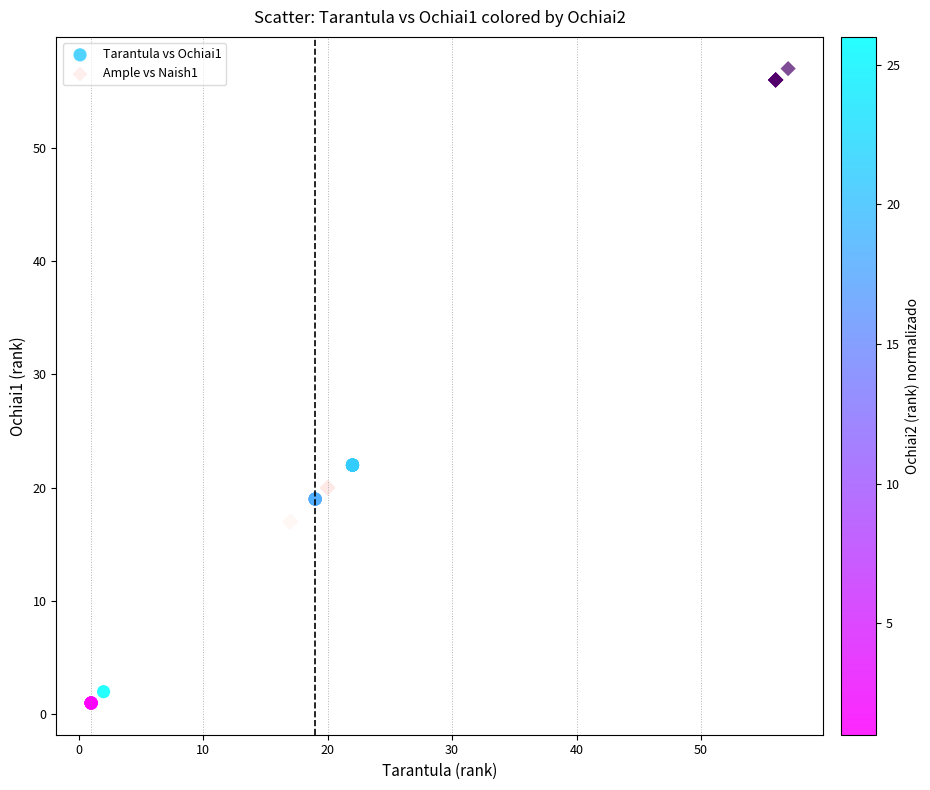

Which series reaches the maximum Y coordinate?

Ample vs Naish1